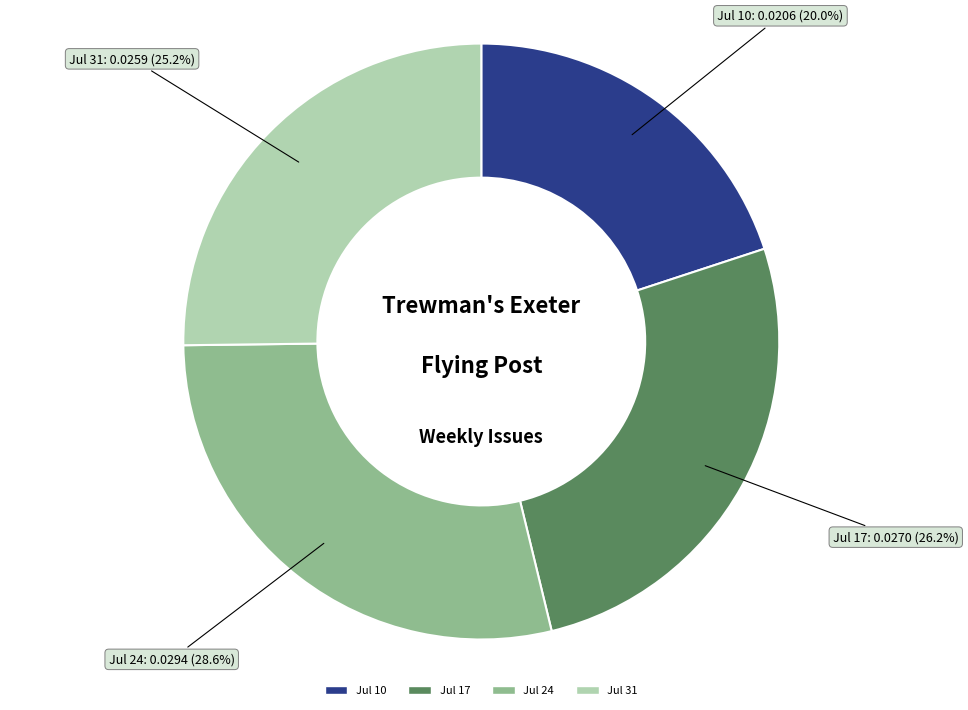

Is there any slice that represents more than half of the pie?

No